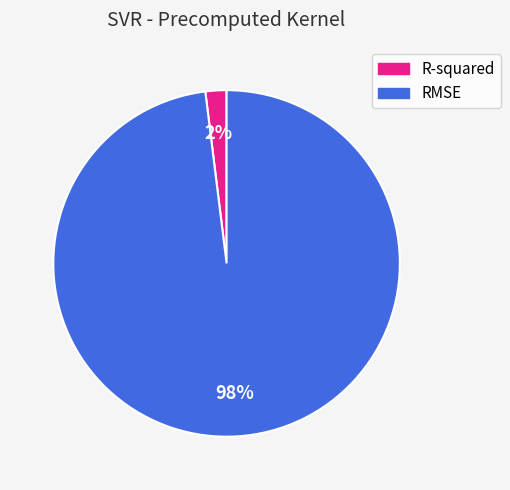

To the nearest percent, what percentage of the pie is RMSE?

98%